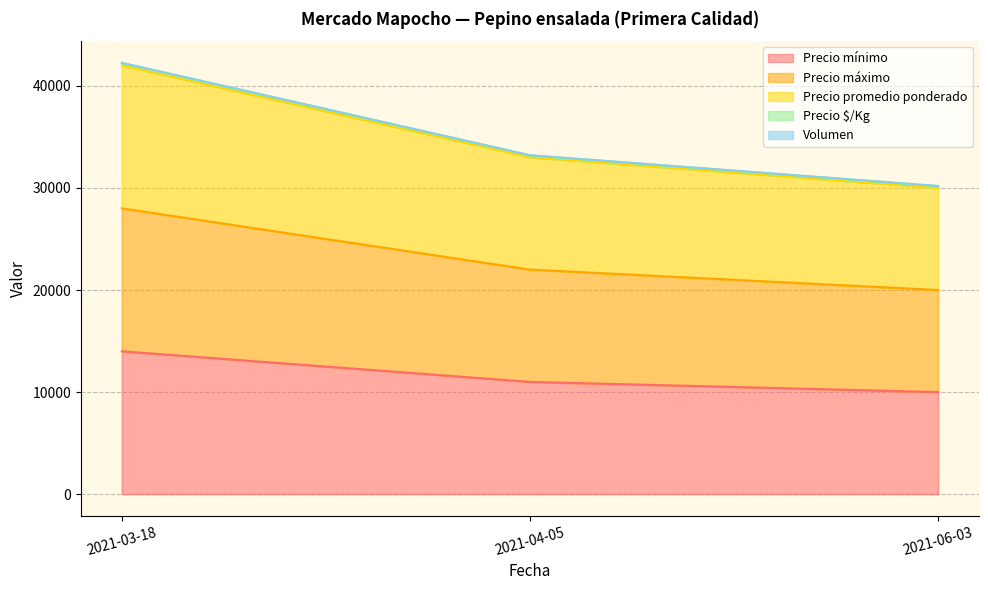

What is the approximate value of Precio máximo at 2021-04-05?

22000